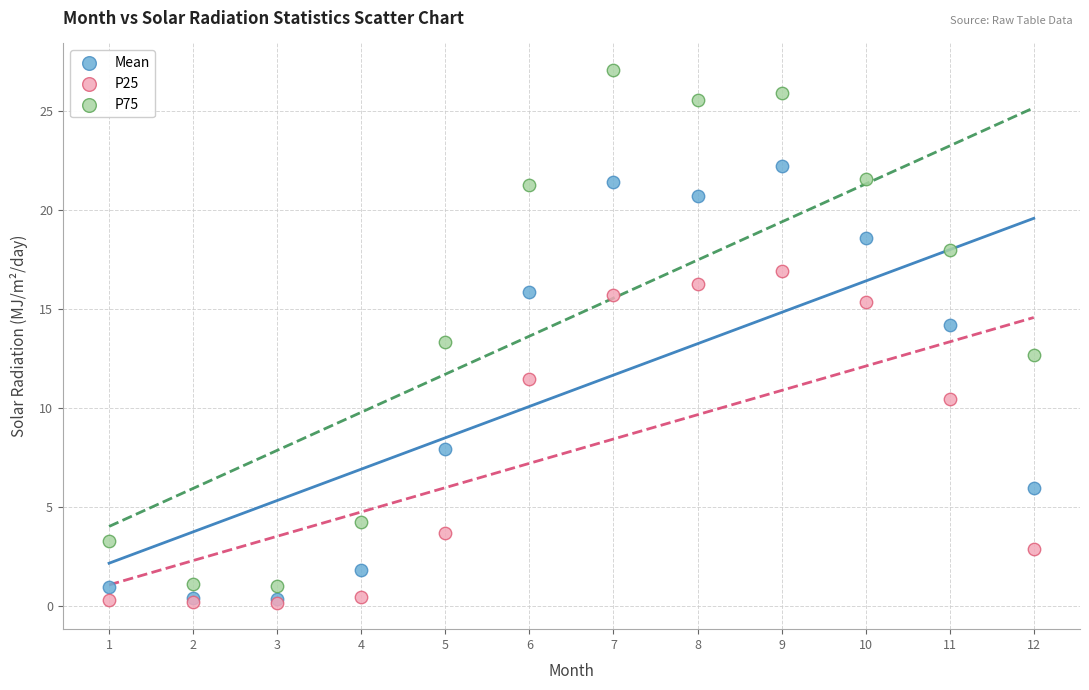

Which series has the largest Y range (max minus min)?

P75